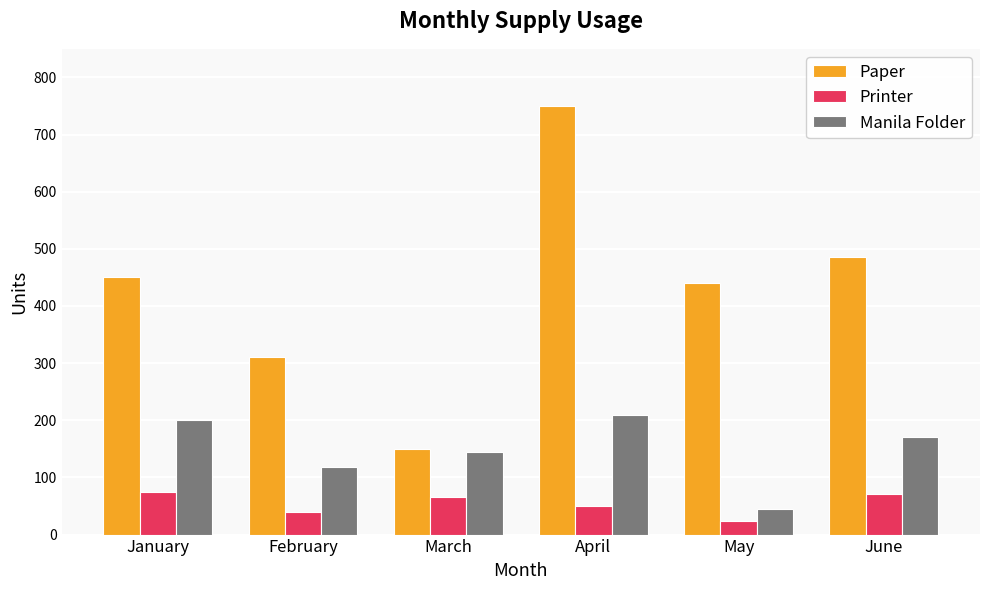

How many groups of bars are there?

6